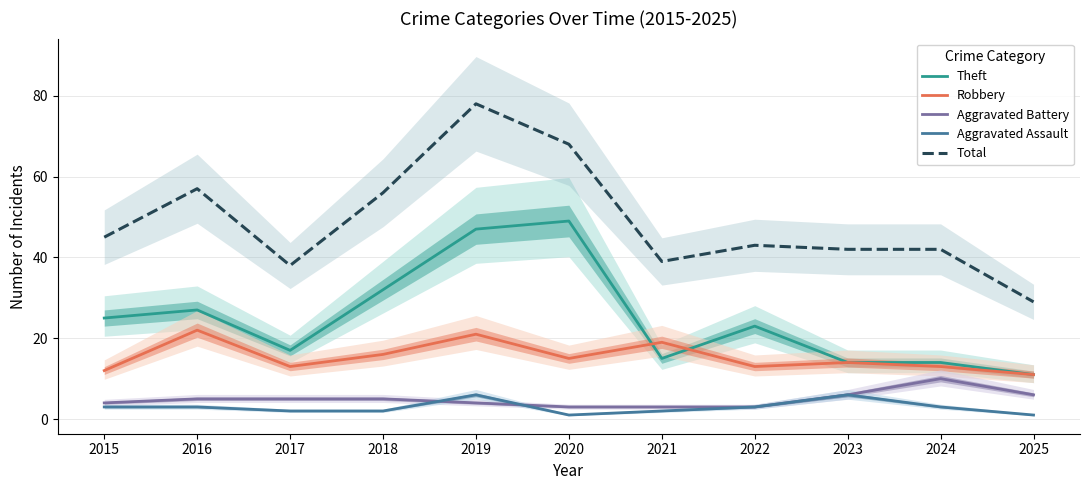

At 2015, list the series in order from largest to smallest.

Total, Theft, Robbery, Aggravated Battery, Aggravated Assault